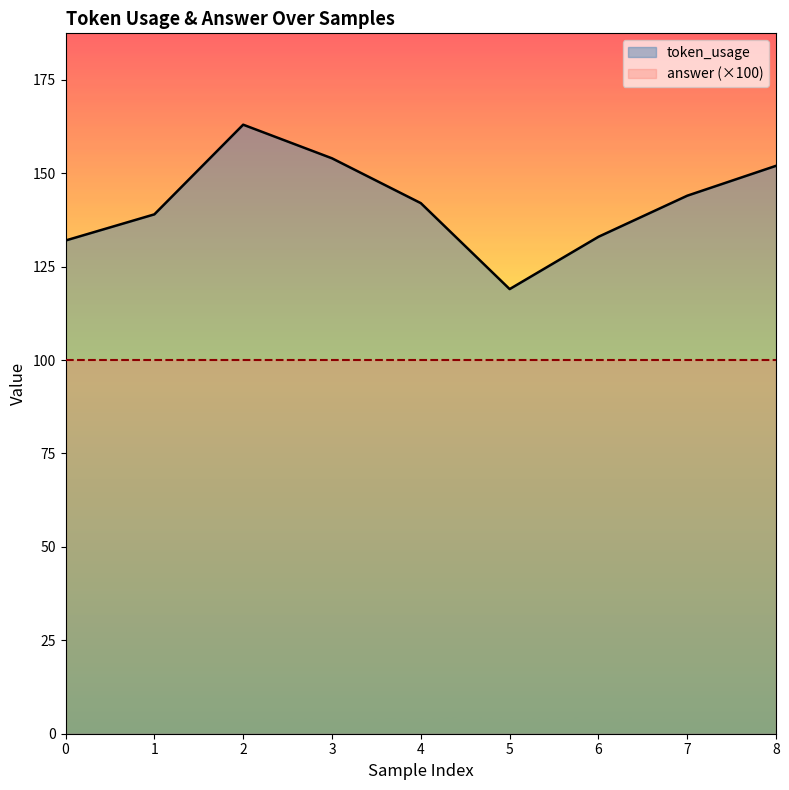

Rank the categories by value from highest to lowest.

2, 3, 8, 7, 4, 1, 6, 0, 5